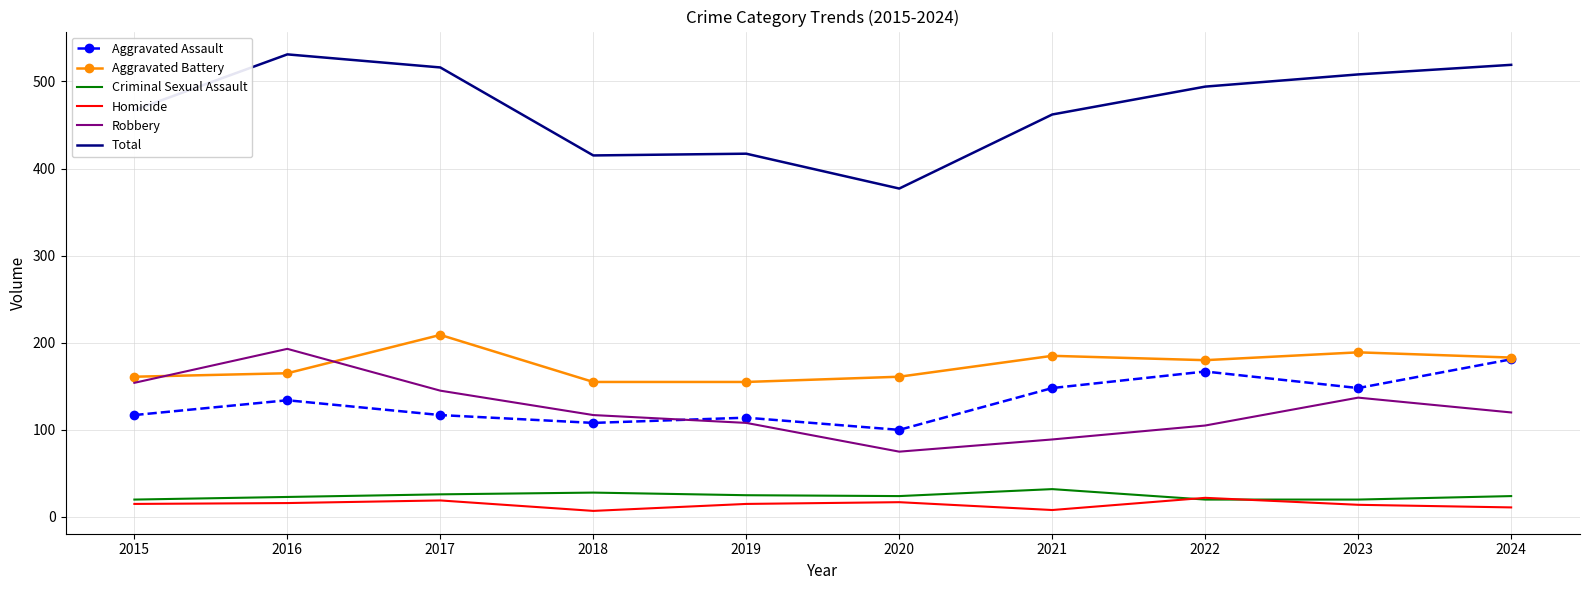

True or false: Aggravated Battery and Criminal Sexual Assault cross at least once.

False